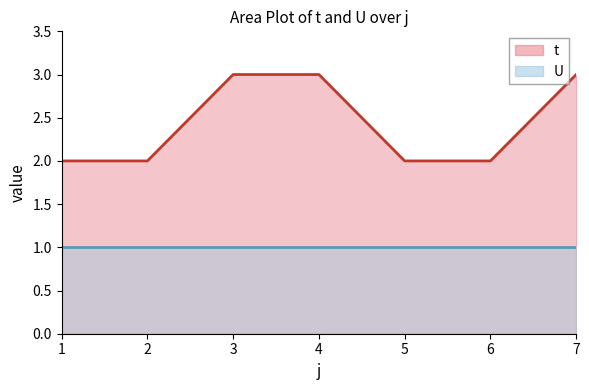

What is the maximum value shown in the chart?

3